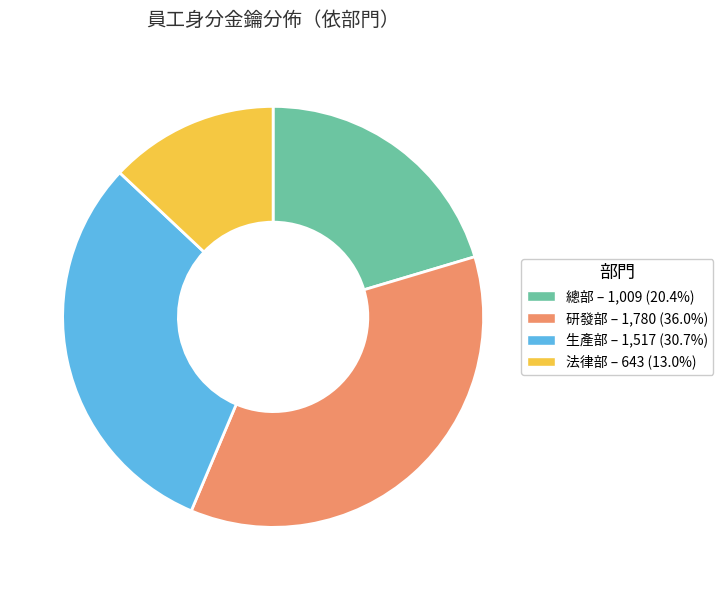

Does any single category account for the majority?

No